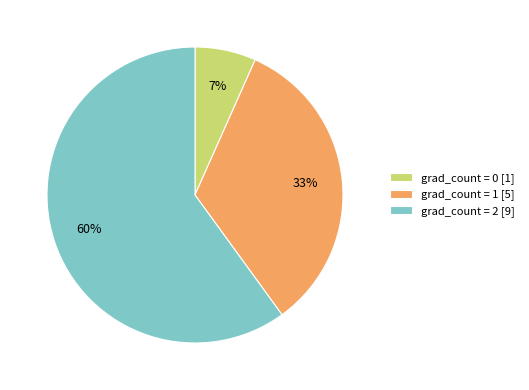

True or false: grad_count = 1 [5] accounts for 19% of the total.

False